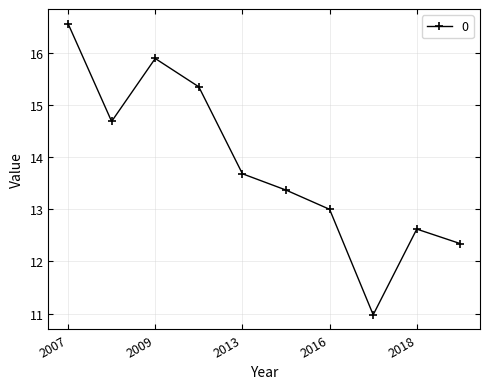

What is the smallest value displayed?

11.0